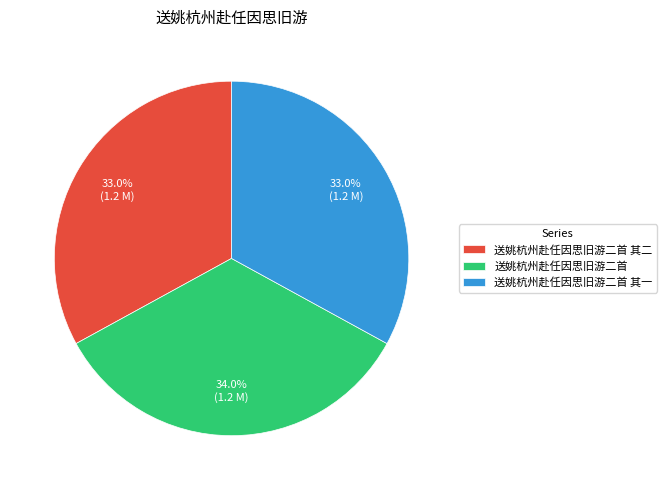

True or false: 送姚杭州赴任因思旧游二首 其一 accounts for 28% of the total.

False